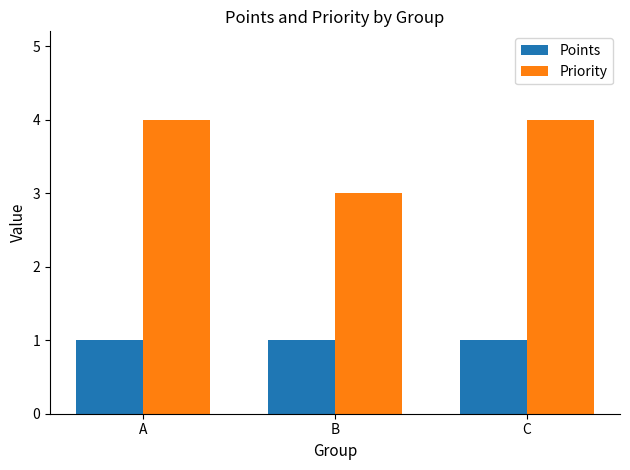

How many groups of bars are there?

3